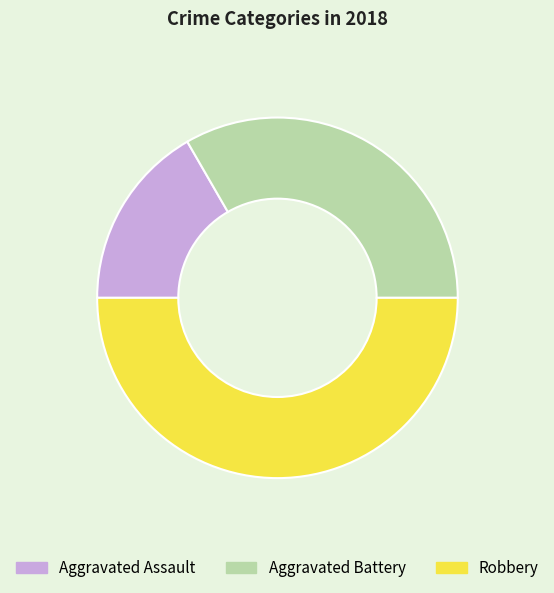

The Aggravated Battery slice represents 33% of the pie. True or false?

True